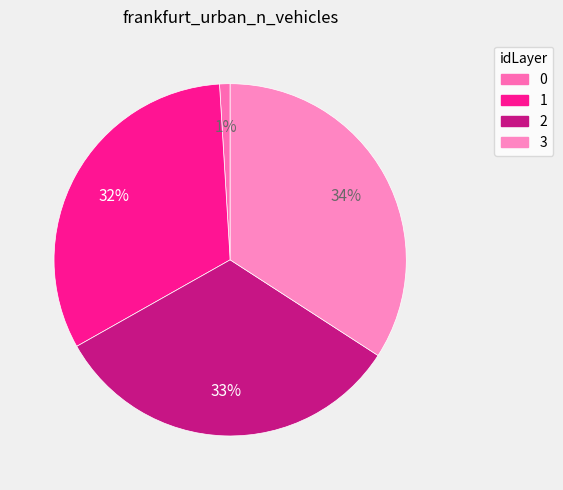

Which has a higher value, 0 or 3?

3